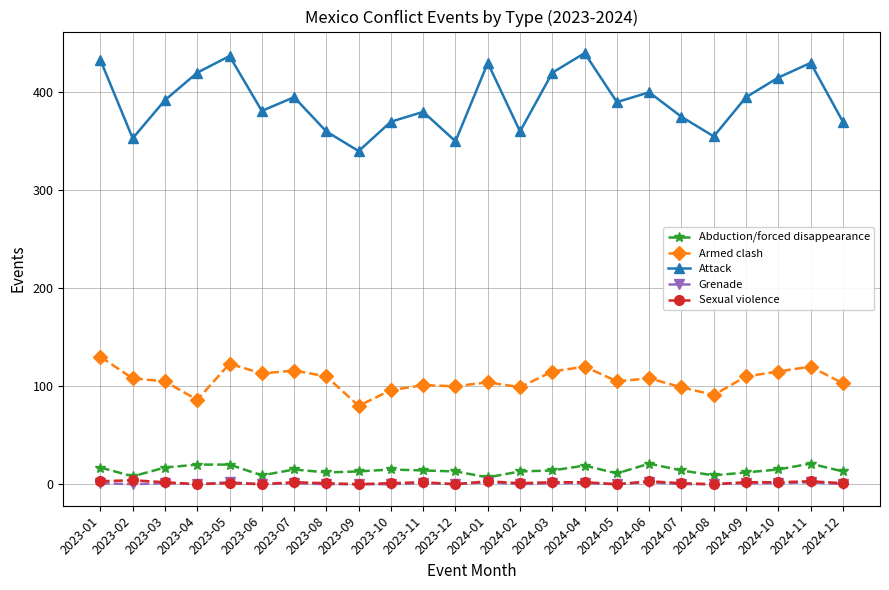

What is the label of the 10th point from the left?

2023-10